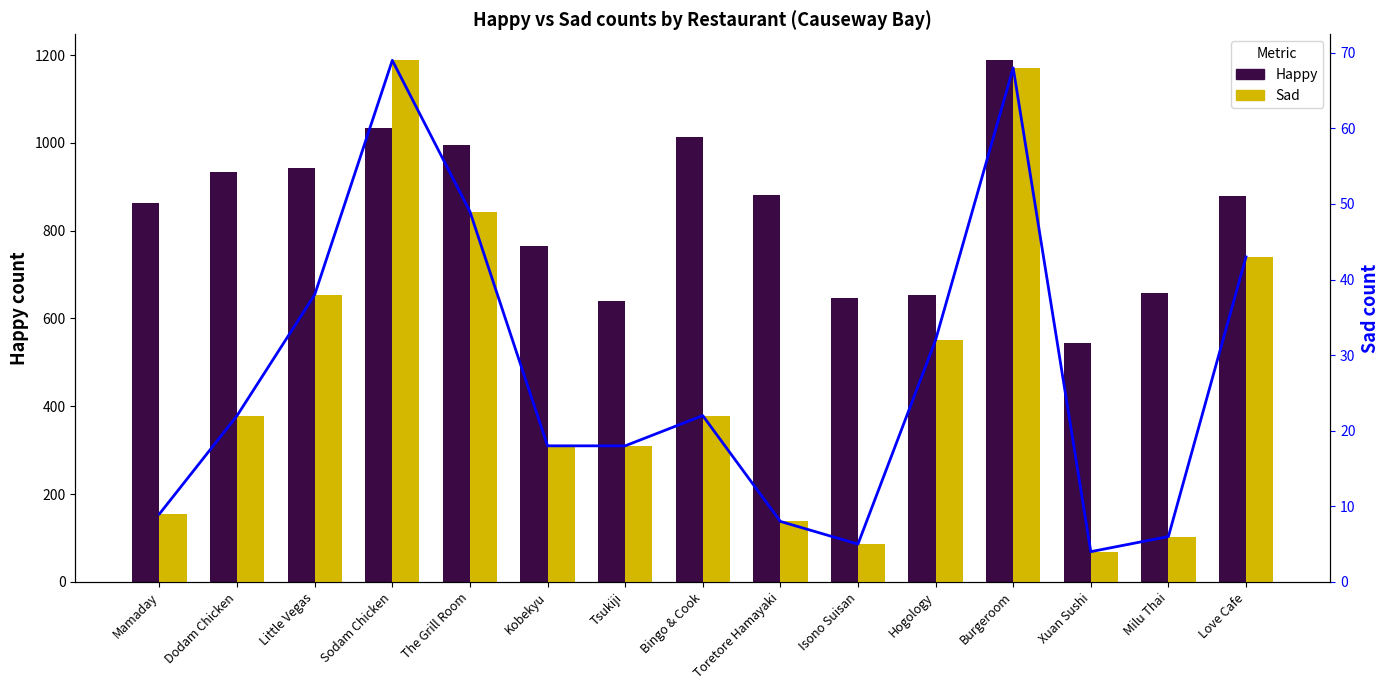

At which label does Sad reach its peak?

Sodam Chicken